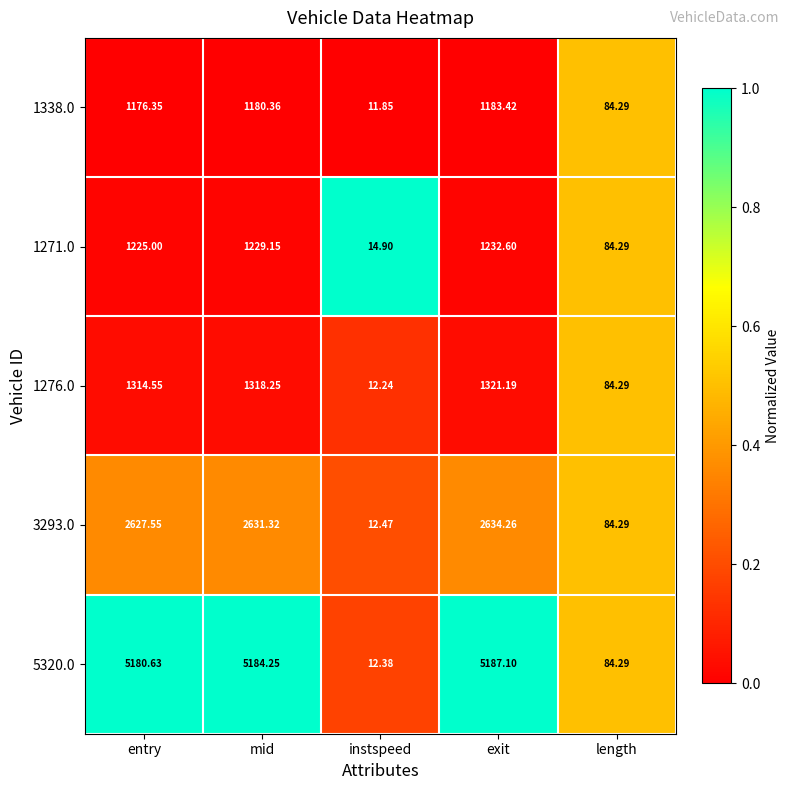

Where does the 3293.0 series first go above 2627?

entry